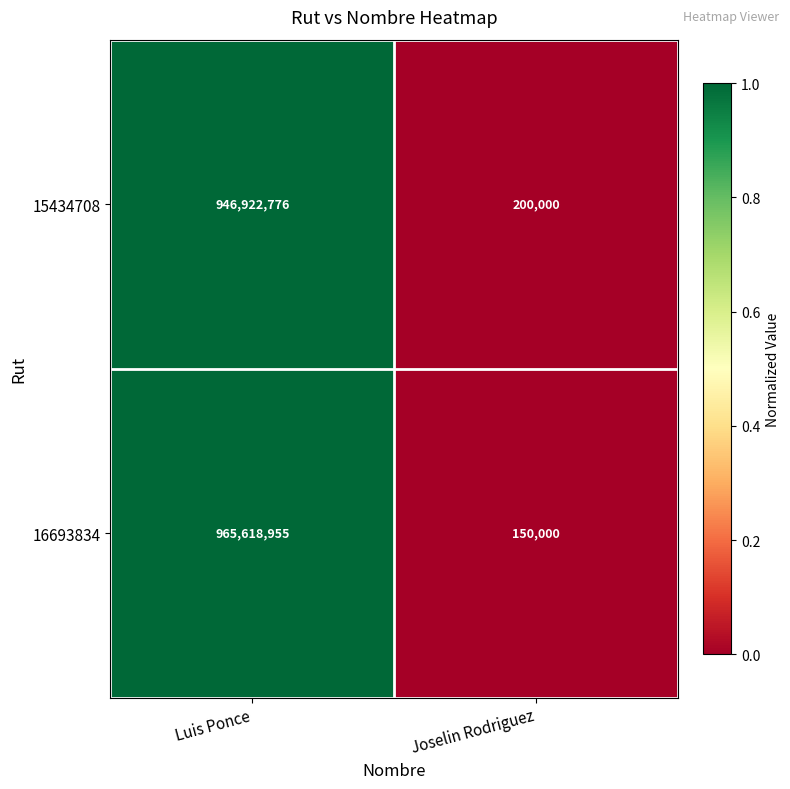

What is the difference between the maximum and minimum values in the 16693834 series?

965468955